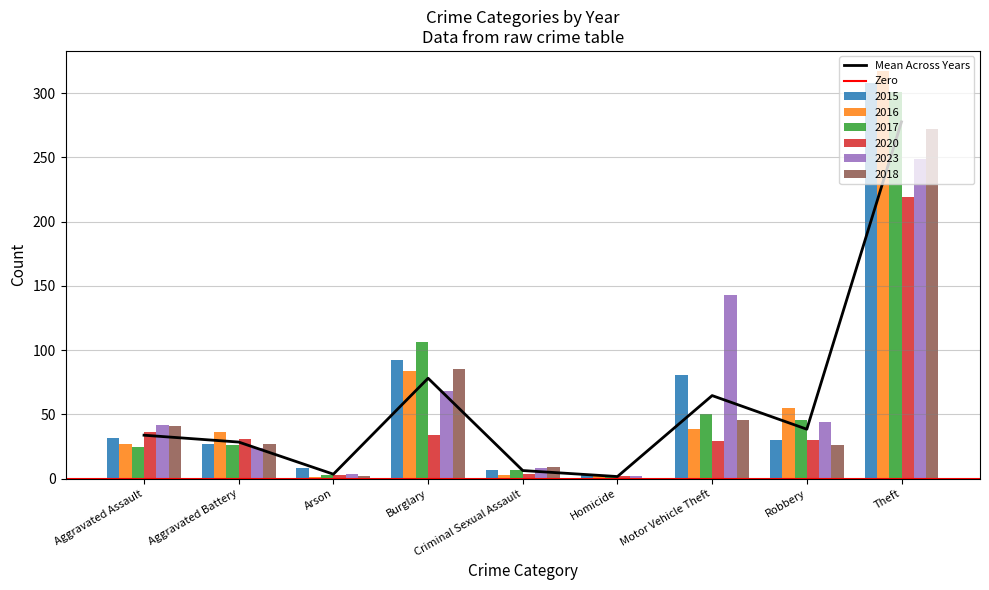

True or false: 2018 has a value of 65 at Aggravated Assault.

False